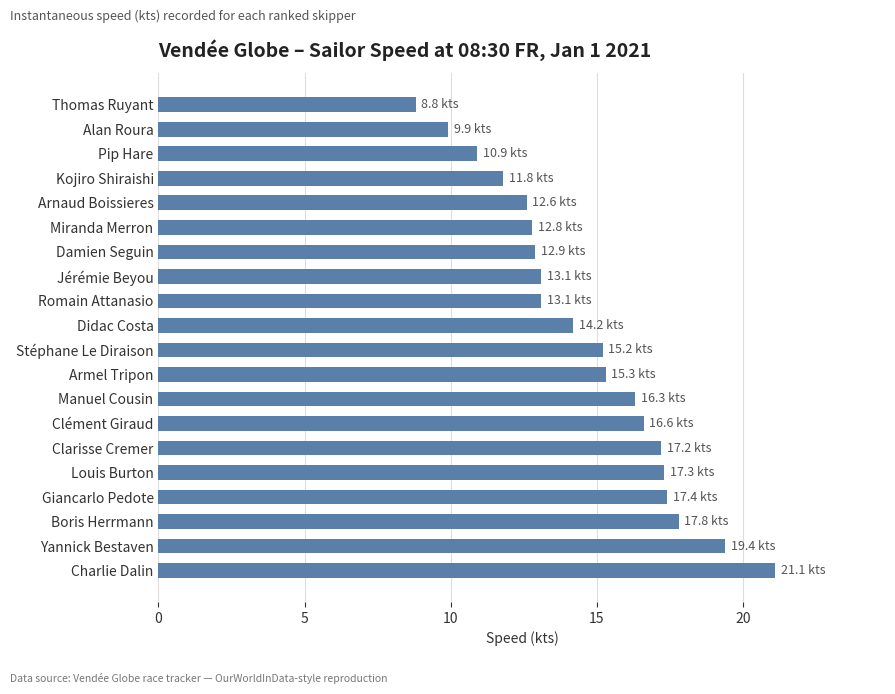

What is the difference between the maximum and second lowest values?

11.2